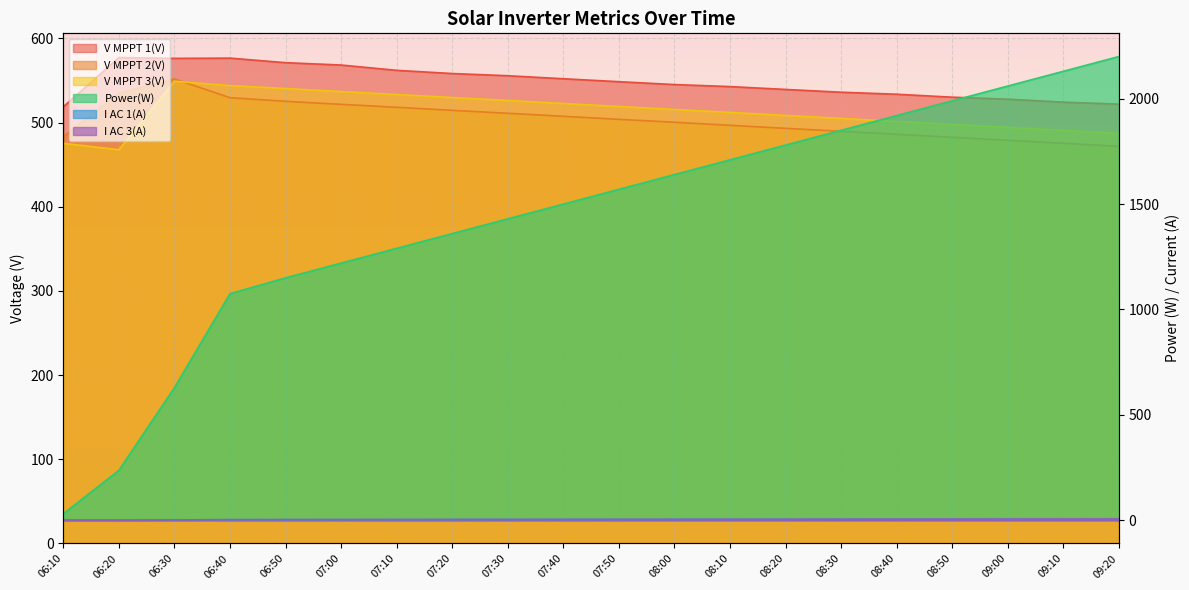

What is the spread (max minus min) of values at 08:20?

1775.1